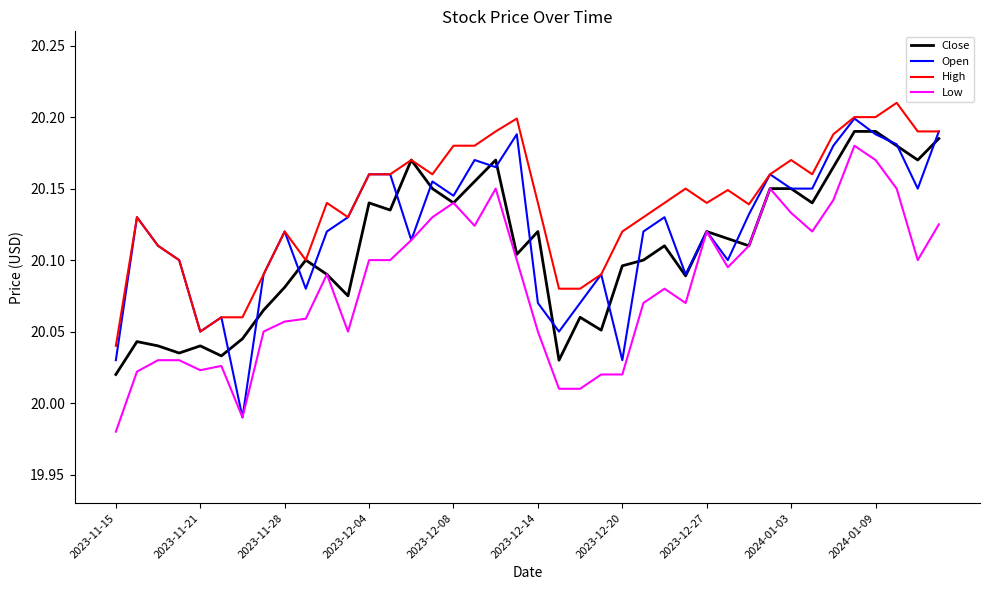

Which series has the largest total across all categories?

High